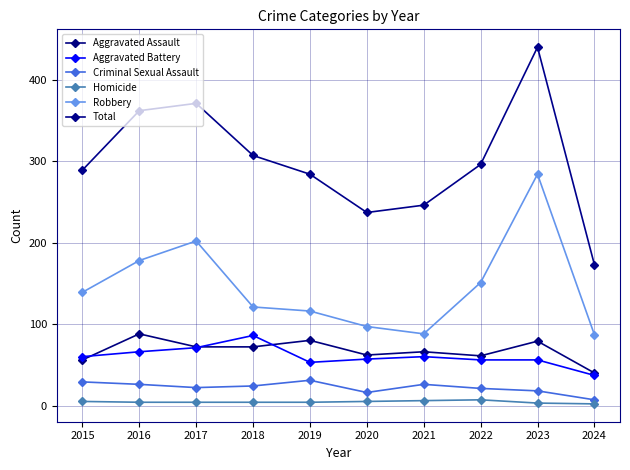

Which series has the largest range (max minus min)?

Total